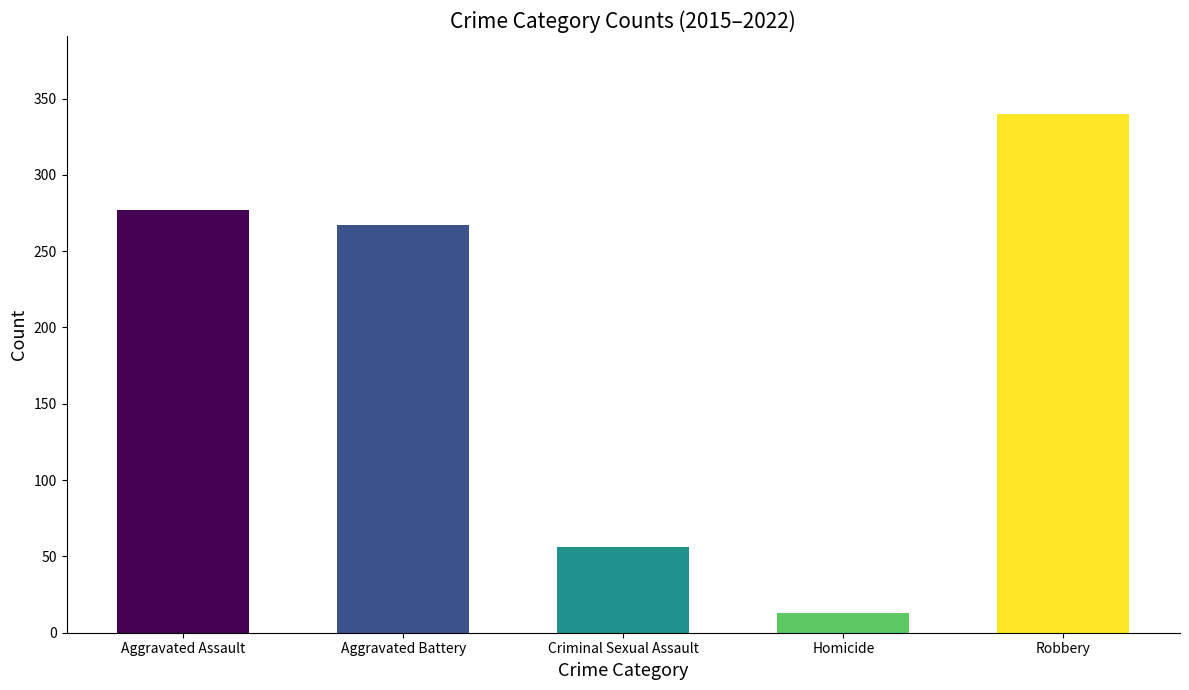

What is the greatest value displayed?

340